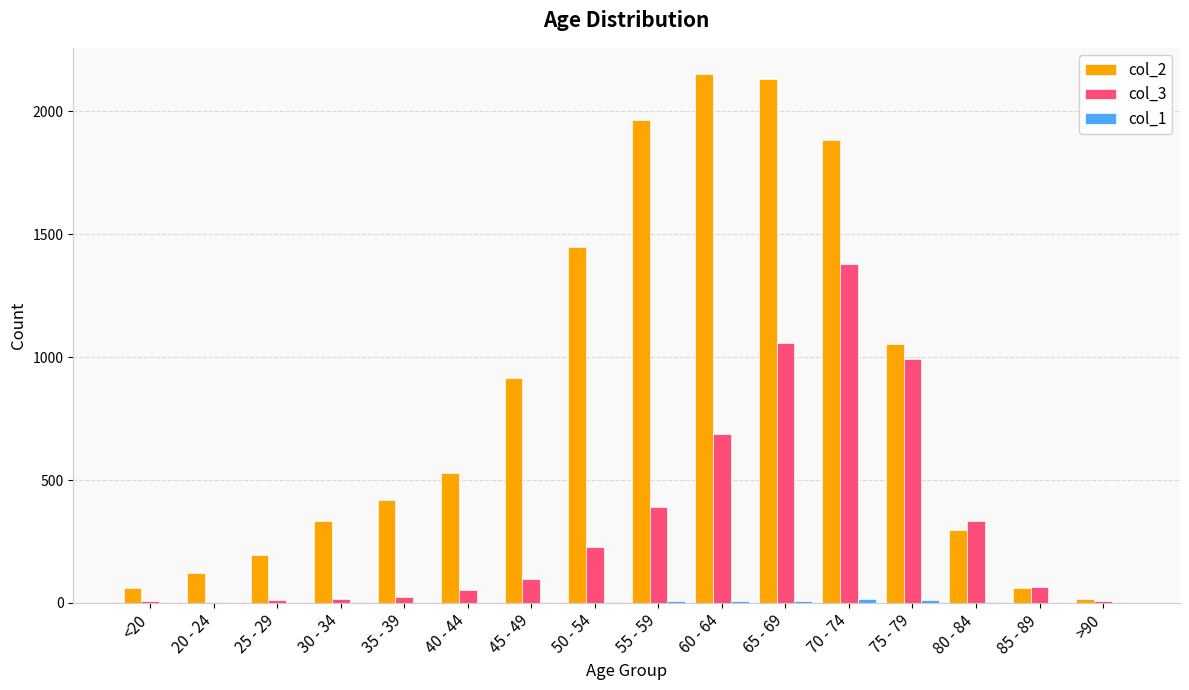

Which series changed the most between <20 and 70 - 74?

col_2